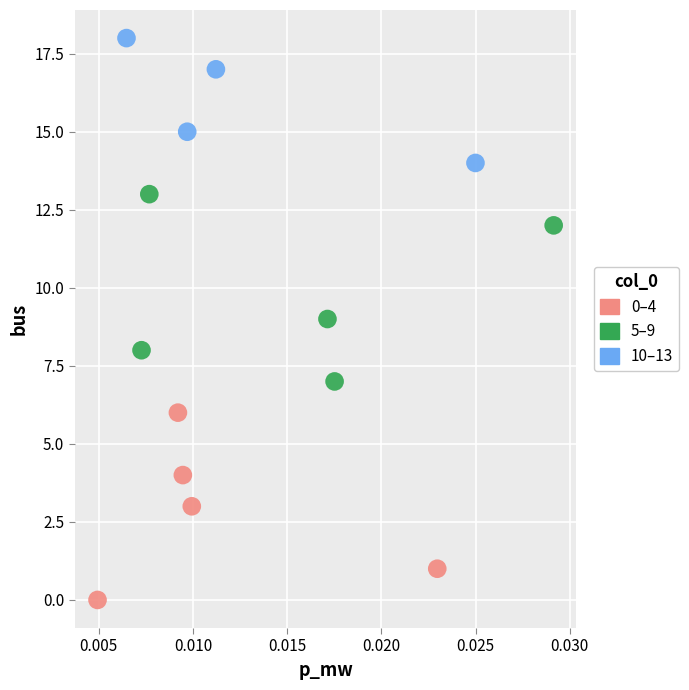

Which series reaches the minimum Y coordinate?

0–4